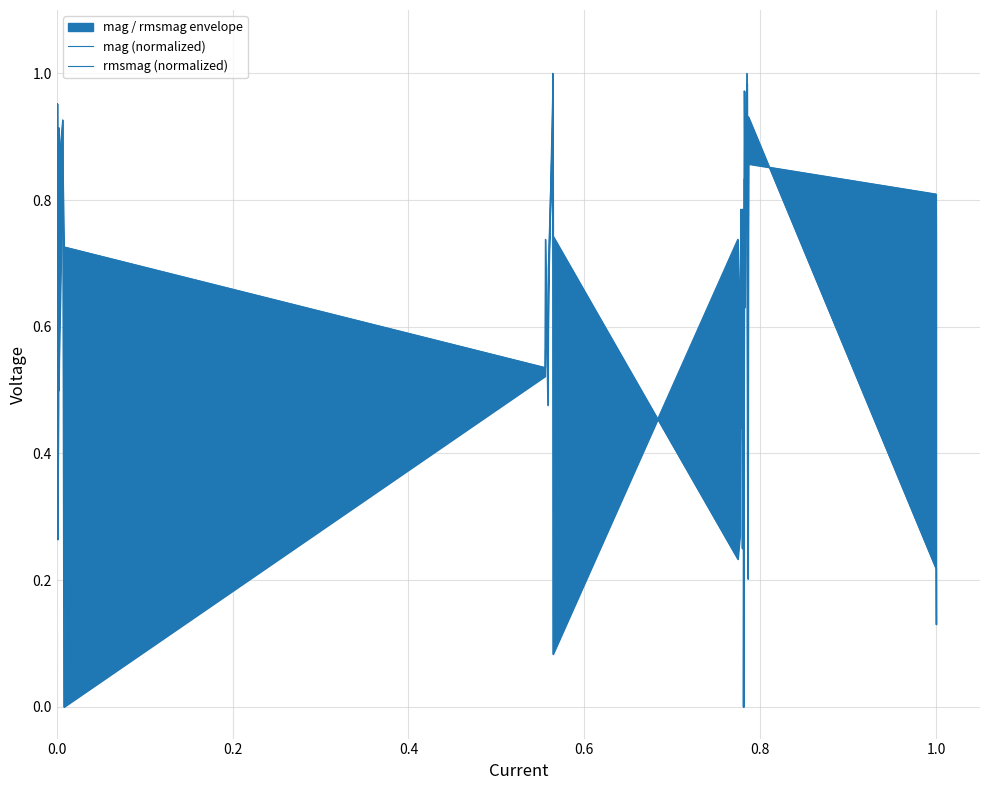

How many lines are shown in the chart?

2